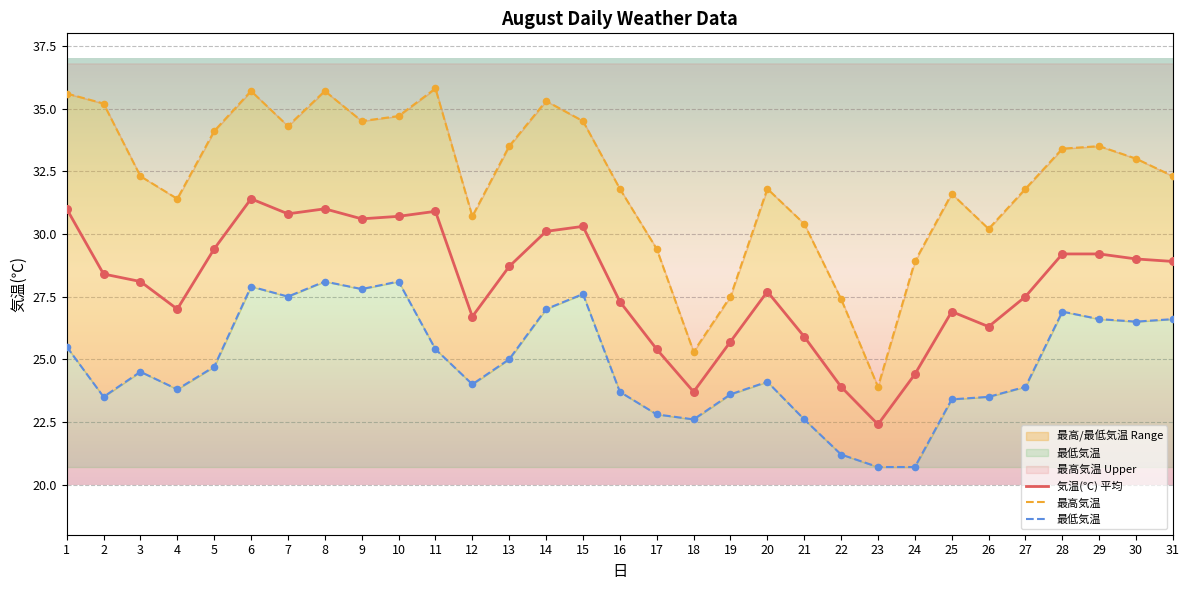

What is the total value across all series at 27?

83.2